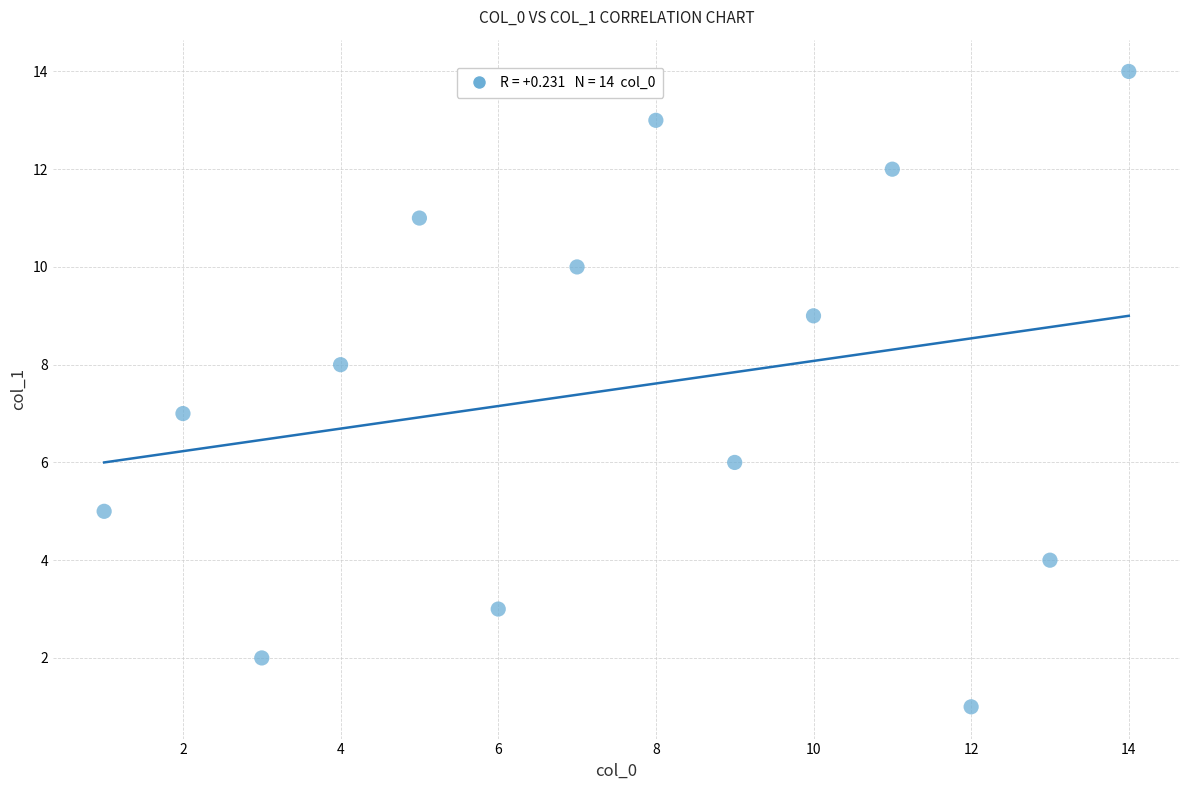

What is the range of Y values (max minus min)?

13